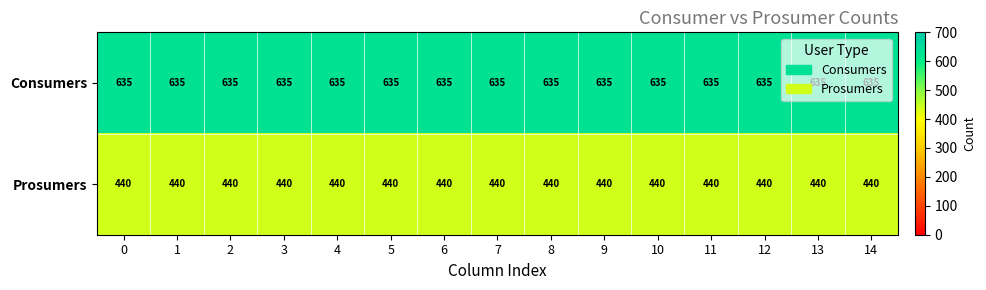

What is the spread (max minus min) of values at 5?

195